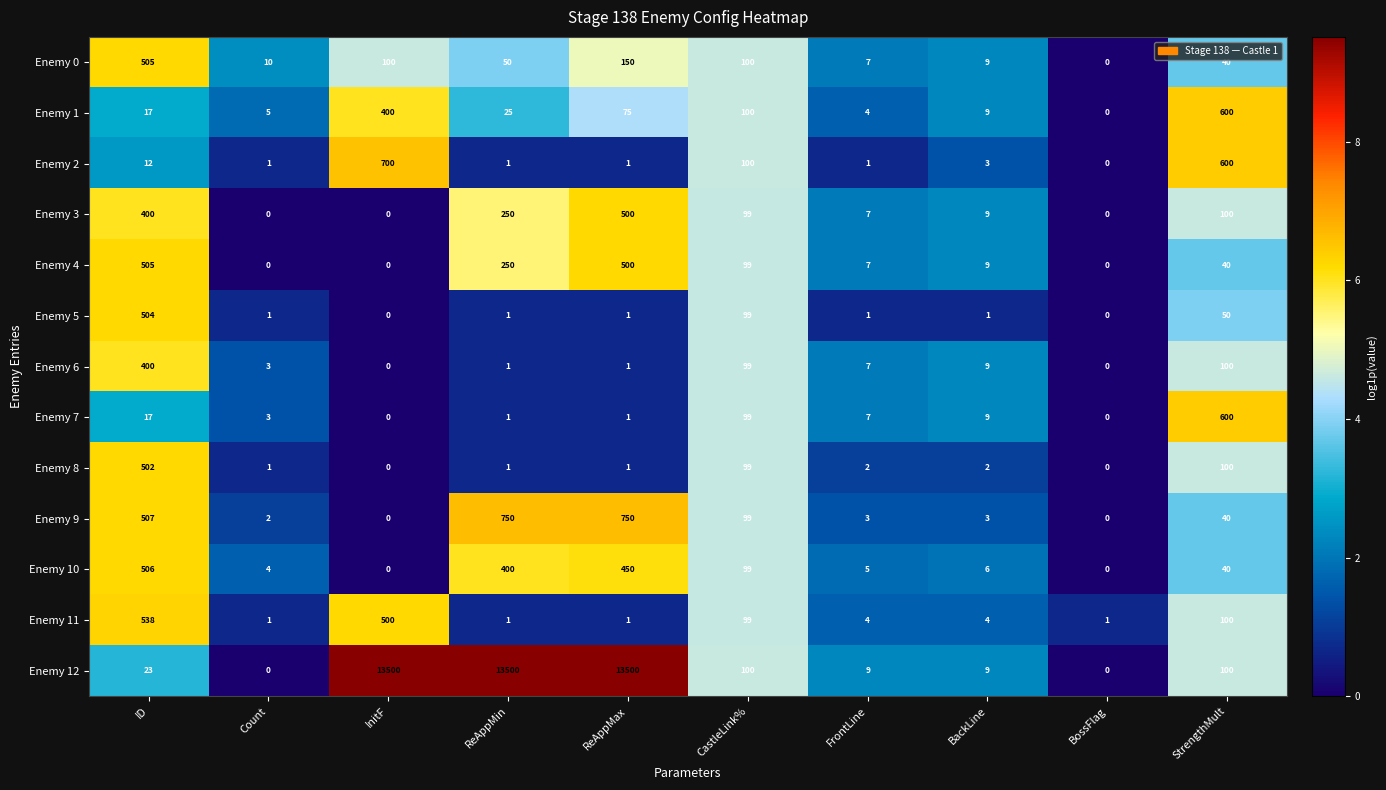

What is the approximate value of Enemy 12 at BackLine, to the nearest 10?

10